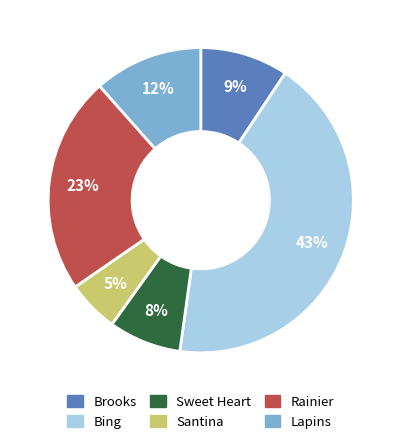

Do Sweet Heart and Bing together represent more than half of the pie?

Yes